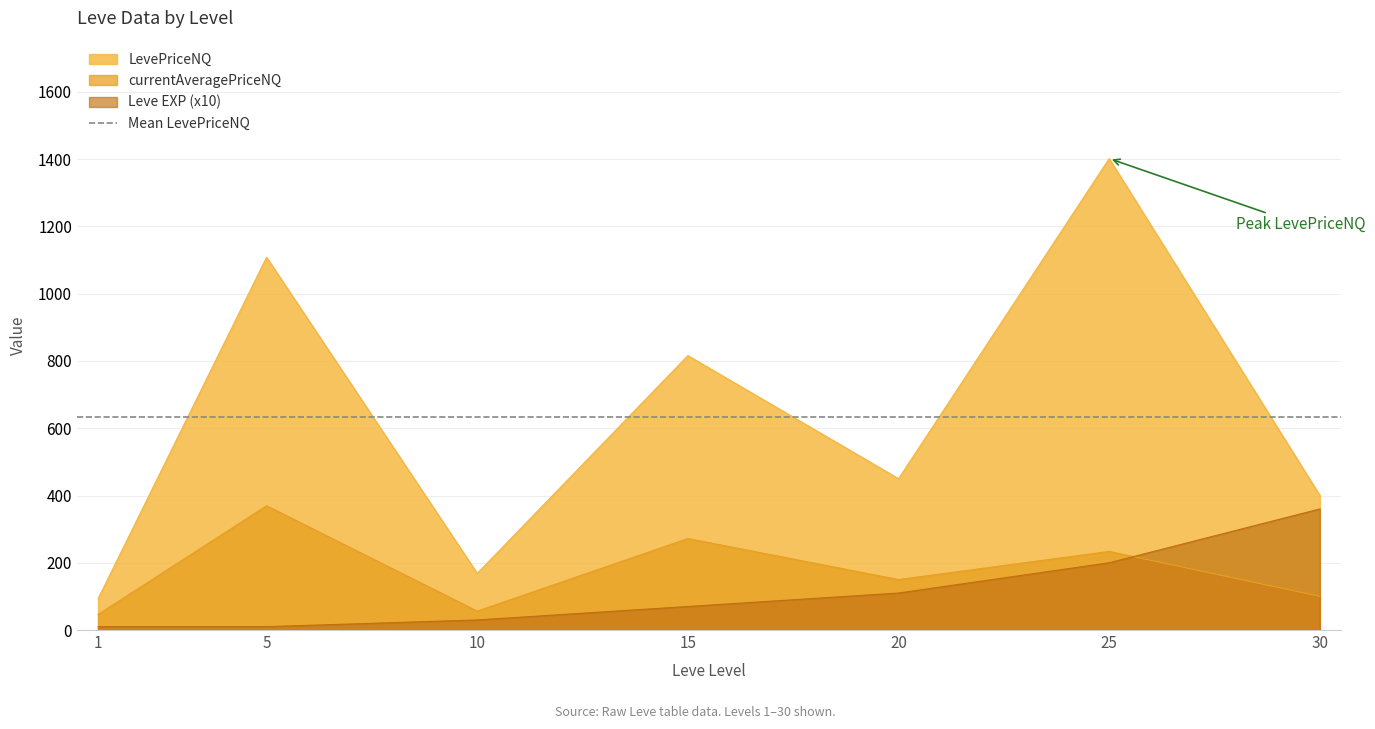

True or false: LevePriceNQ and currentAveragePriceNQ intersect in this chart.

False